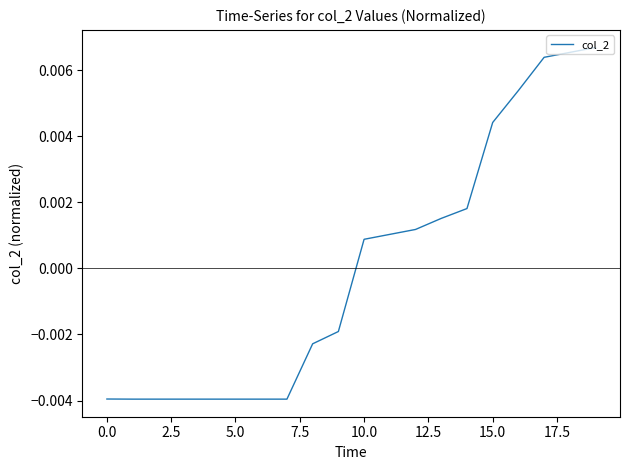

How many lines are shown in the chart?

1